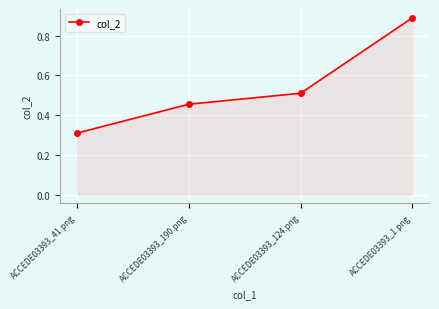

Which has a higher value, ACCEDE03393_1.png or ACCEDE03393_41.png?

ACCEDE03393_1.png